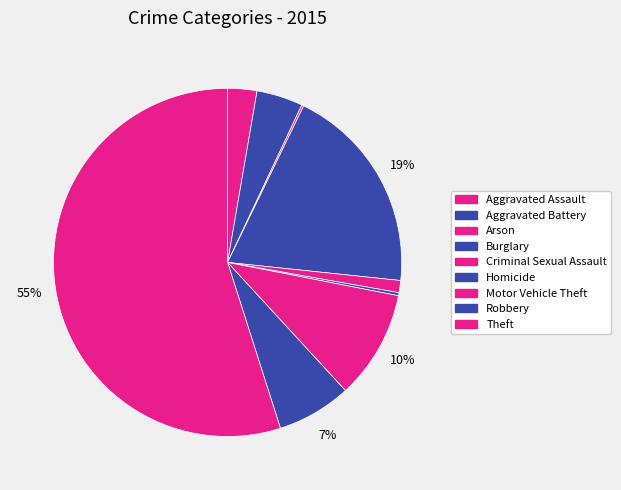

Count the number of slices in the pie.

9